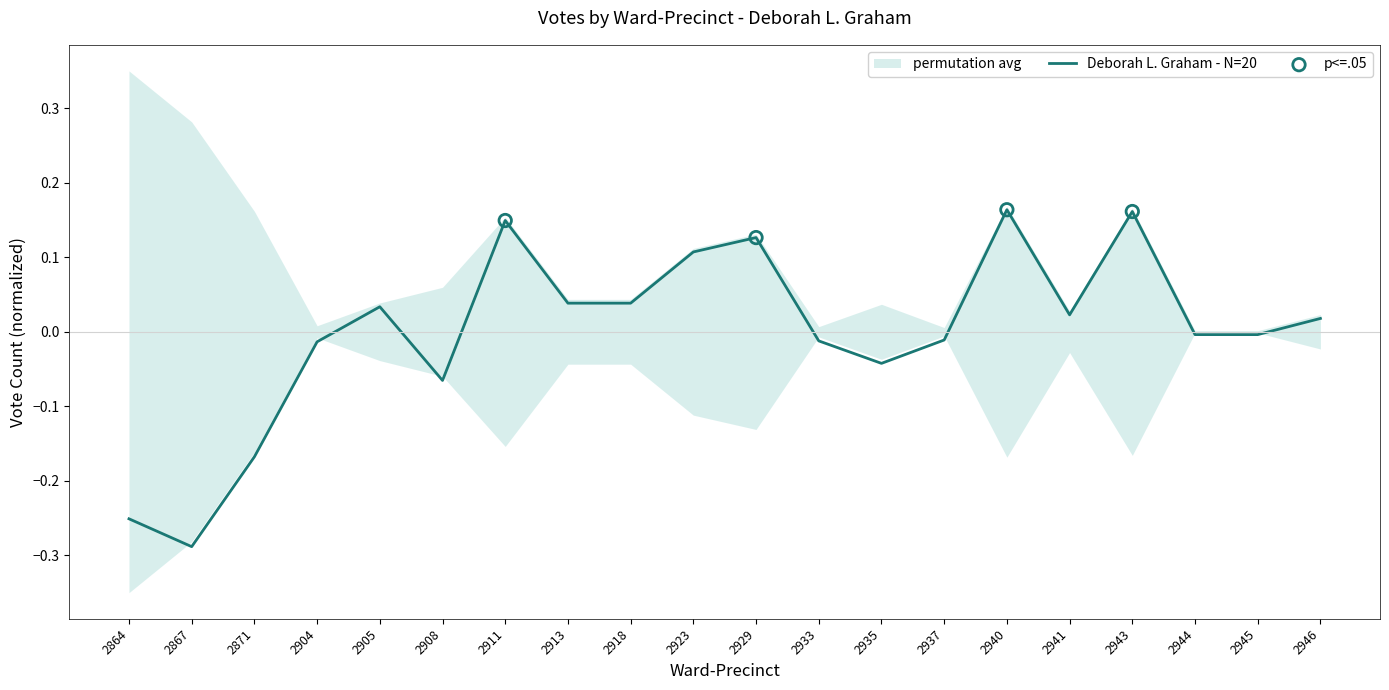

What is the change in value from 2871 to 2940?

+0.3